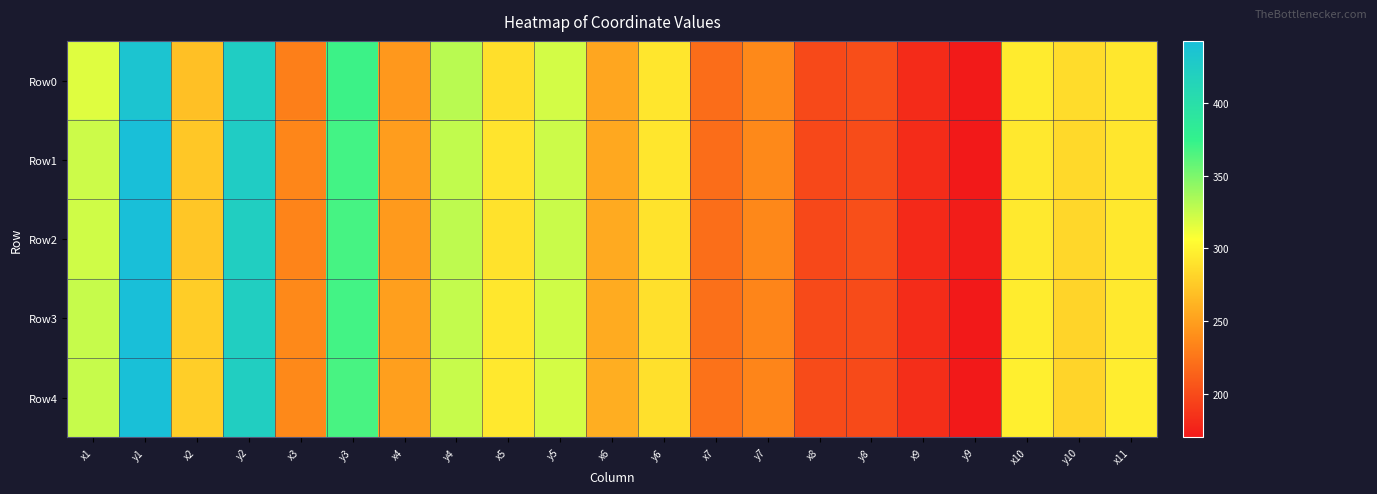

Reading right to left, what are all the values shown in this chart?

Row0: x11=292.2	y10=285.9	x10=294.7	y9=170.9	x9=181.2	y8=201.8	x8=198.7	y7=237.0	x7=220.4	y6=291.7	x6=253.9	y5=320.8	x5=287.2	y4=329.4	x4=245.5	y3=371.0	x3=231.0	y2=423.3	x2=269.2	y1=435.1	x1=317.0
Row1: x11=291.8	y10=284.4	x10=293.4	y9=170.3	x9=181.7	y8=201.0	x8=198.4	y7=236.8	x7=220.3	y6=291.5	x6=254.9	y5=322.9	x5=290.9	y4=326.7	x4=248.7	y3=369.0	x3=234.7	y2=424.2	x2=273.7	y1=442.5	x1=323.1
Row2: x11=292.9	y10=282.8	x10=293.7	y9=172.5	x9=179.9	y8=202.3	x8=198.2	y7=236.6	x7=221.0	y6=290.2	x6=255.9	y5=324.2	x5=289.4	y4=327.7	x4=247.2	y3=367.8	x3=233.9	y2=421.4	x2=273.3	y1=442.3	x1=322.0
Row3: x11=293.9	y10=281.4	x10=295.5	y9=170.4	x9=181.7	y8=200.3	x8=199.4	y7=234.6	x7=222.1	y6=288.3	x6=257.2	y5=321.9	x5=292.2	y4=326.3	x4=249.9	y3=368.8	x3=236.8	y2=422.1	x2=276.7	y1=442.4	x1=325.3
Row4: x11=296.0	y10=281.0	x10=297.0	y9=170.2	x9=182.5	y8=199.9	x8=200.4	y7=234.2	x7=223.2	y6=288.3	x6=258.7	y5=320.4	x5=293.1	y4=324.8	x4=249.8	y3=367.4	x3=236.9	y2=422.0	x2=277.3	y1=441.4	x1=325.5